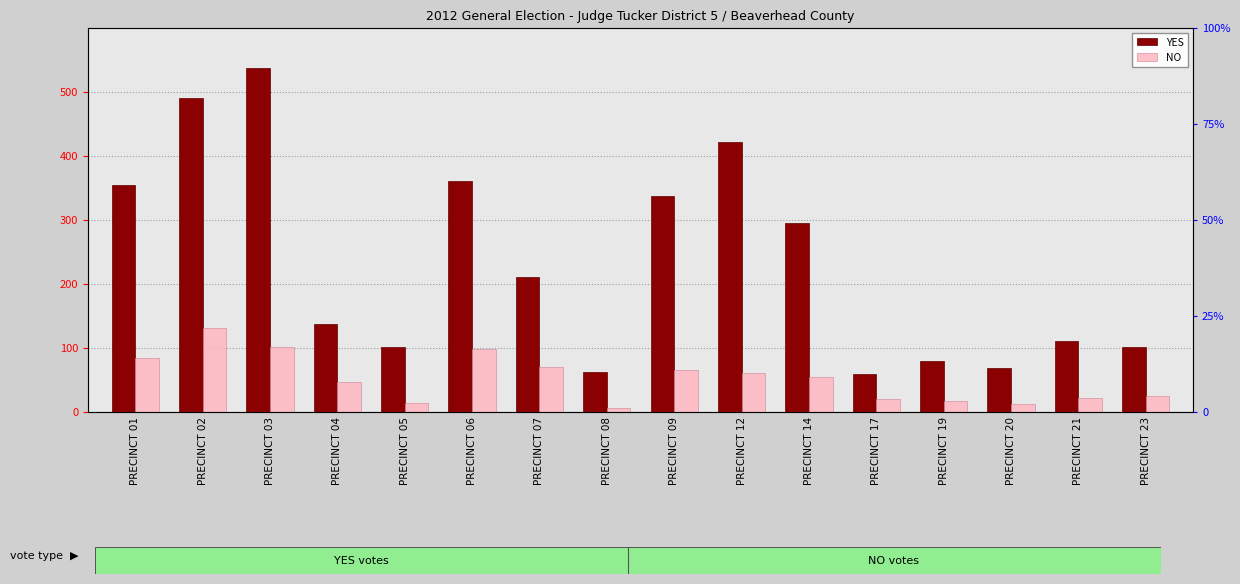

The NO series shows 36 at PRECINCT 21. True or false?

False